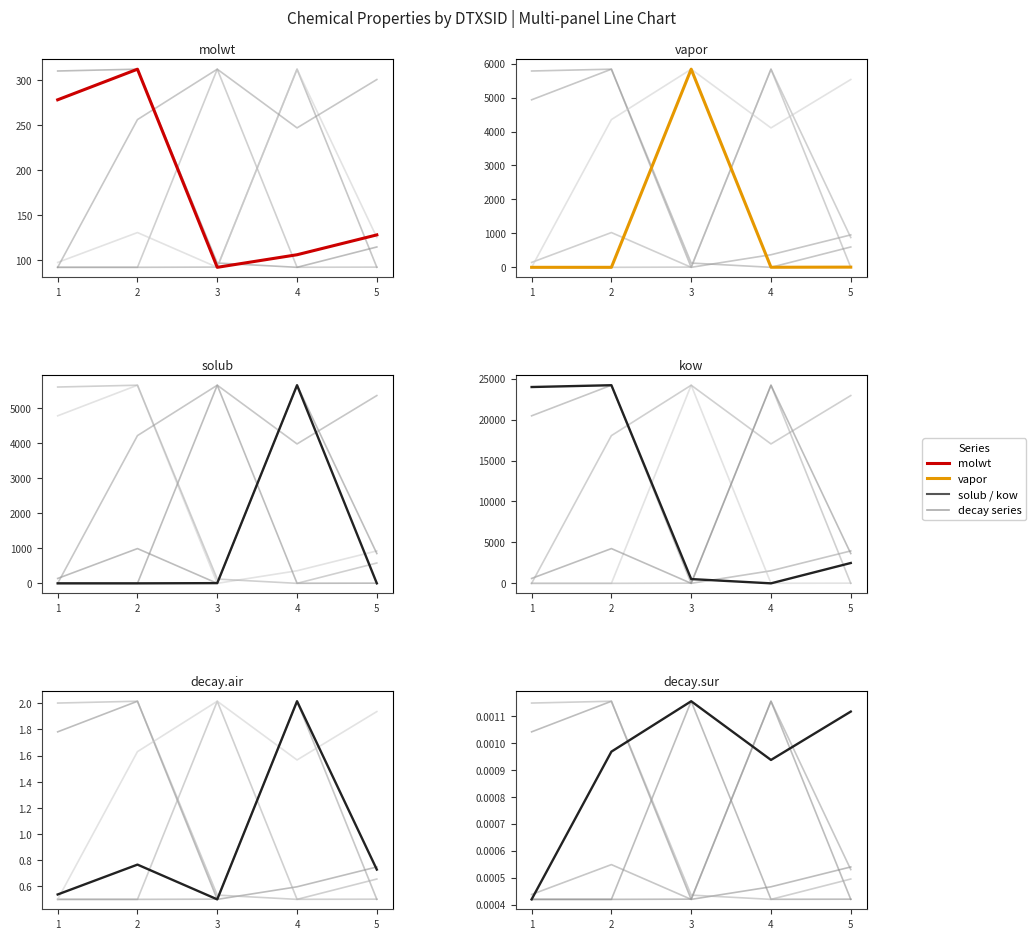

In decay.air, how many points are lower than both neighbors (excluding endpoints)?

1